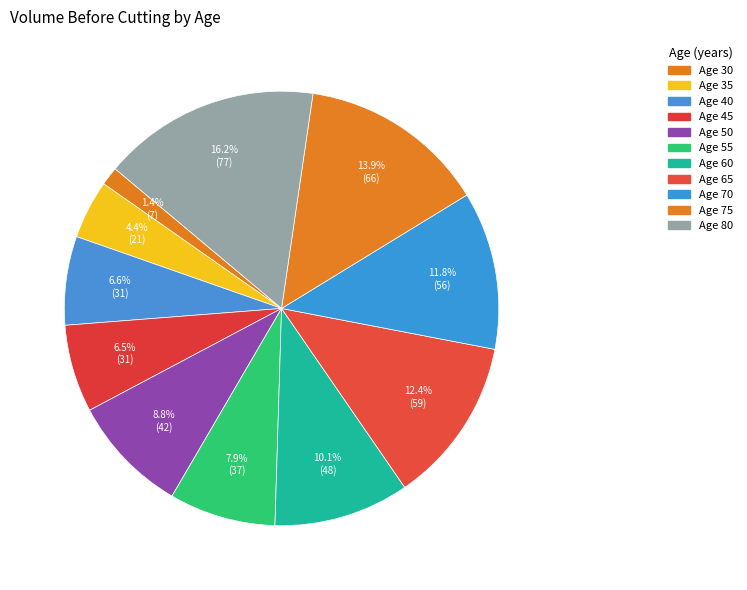

How many slices are in this pie chart?

11